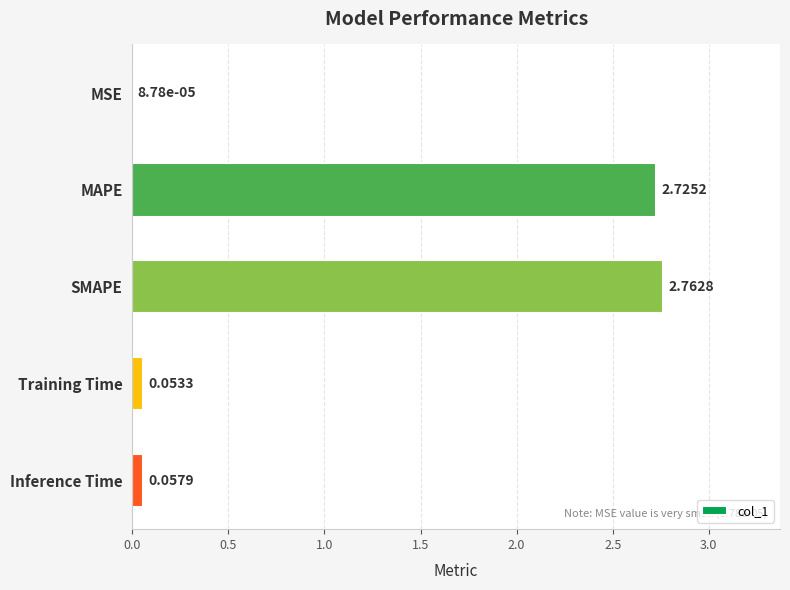

What is the change in value from MSE to SMAPE?

+2.8